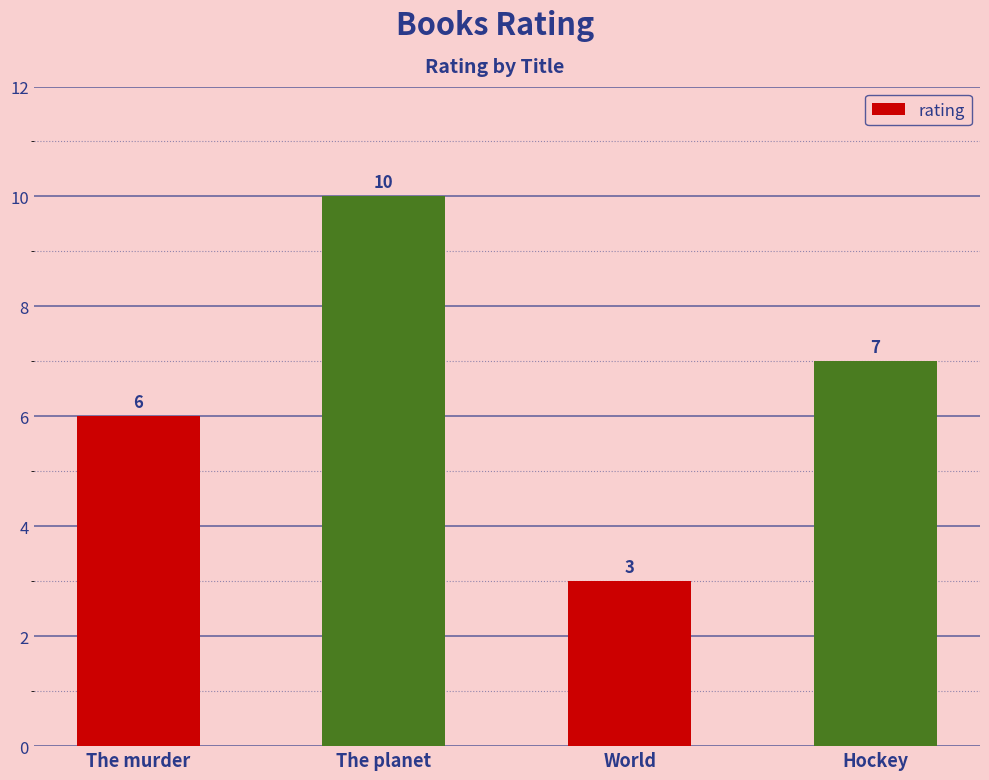

Reading left to right, list all the values displayed in this chart.

The murder=6	The planet=10	World=3	Hockey=7